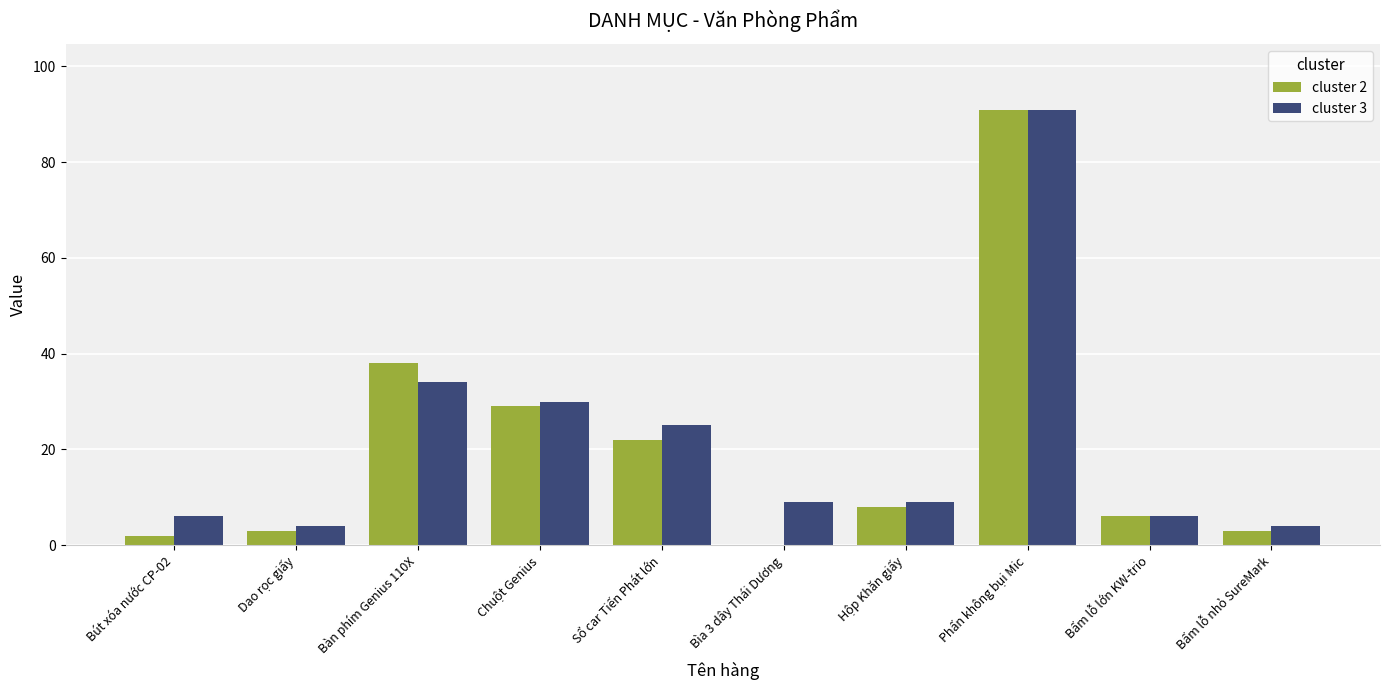

What is the sum of the cluster 3 values at Dao rọc giấy and Bàn phím Genius 110X?

38